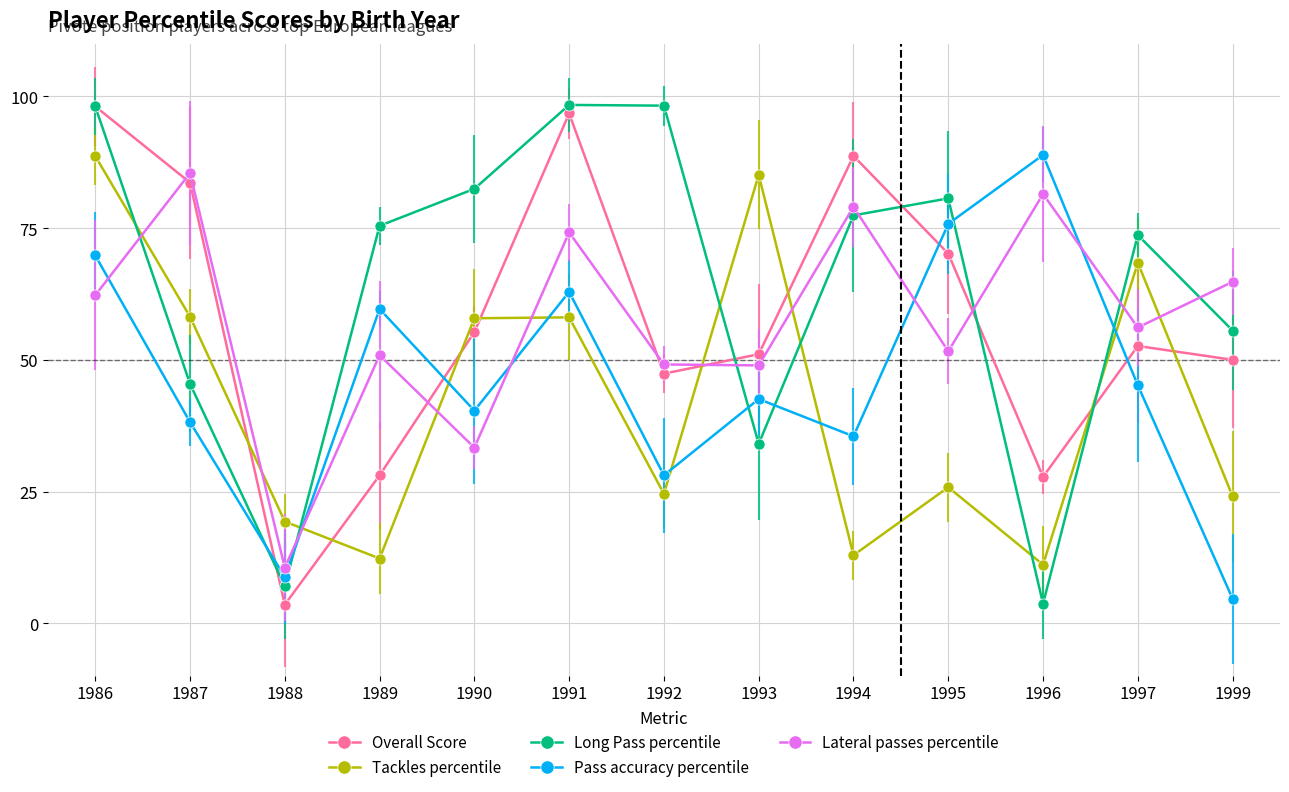

Rank the series at 1999 from lowest to highest value.

Pass accuracy percentile, Tackles percentile, Overall Score, Long Pass percentile, Lateral passes percentile